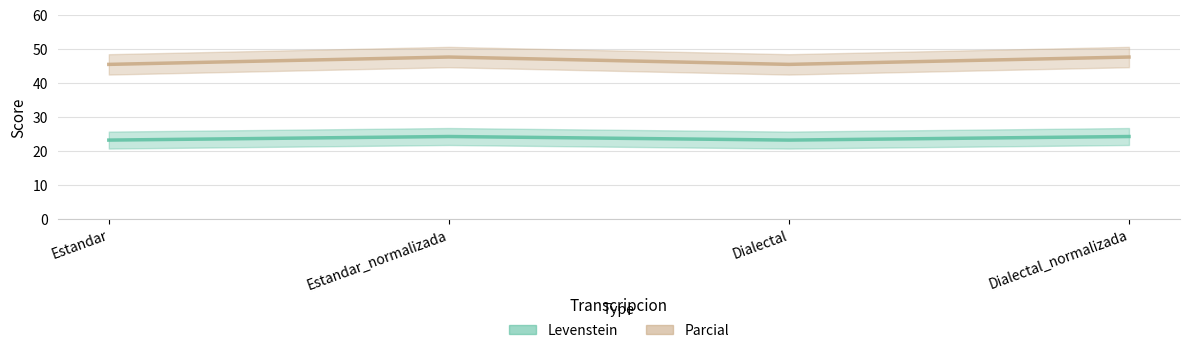

True or false: Levenstein and Parcial cross at least once.

False